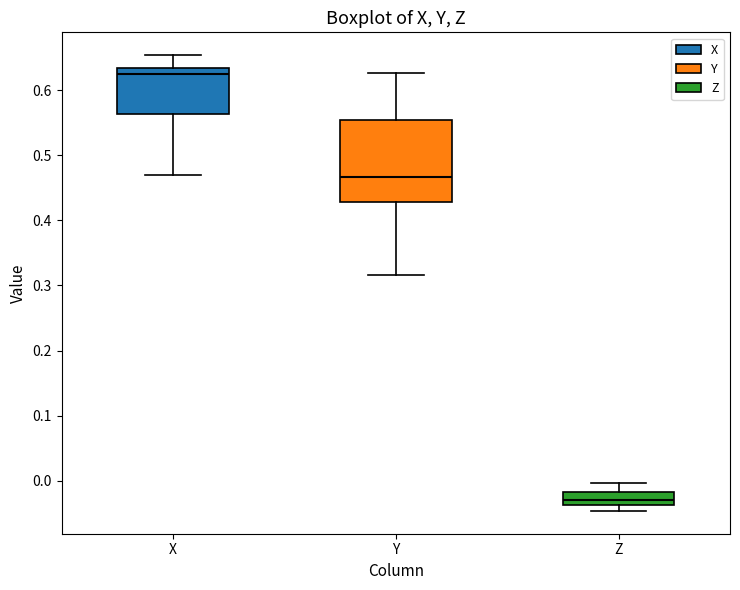

Which box's median line is the highest?

X